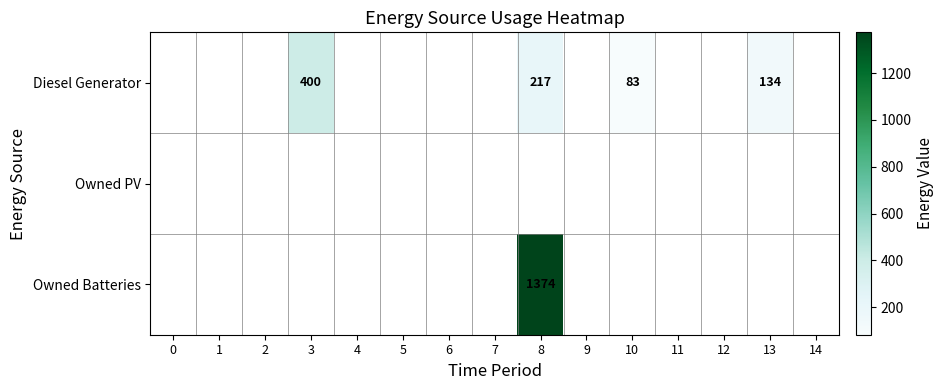

What is the total value across all series at 3?

400